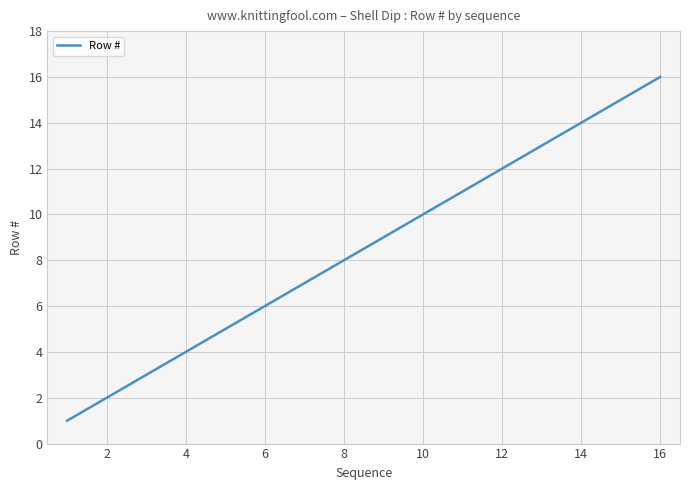

What is the sum of all values?

136